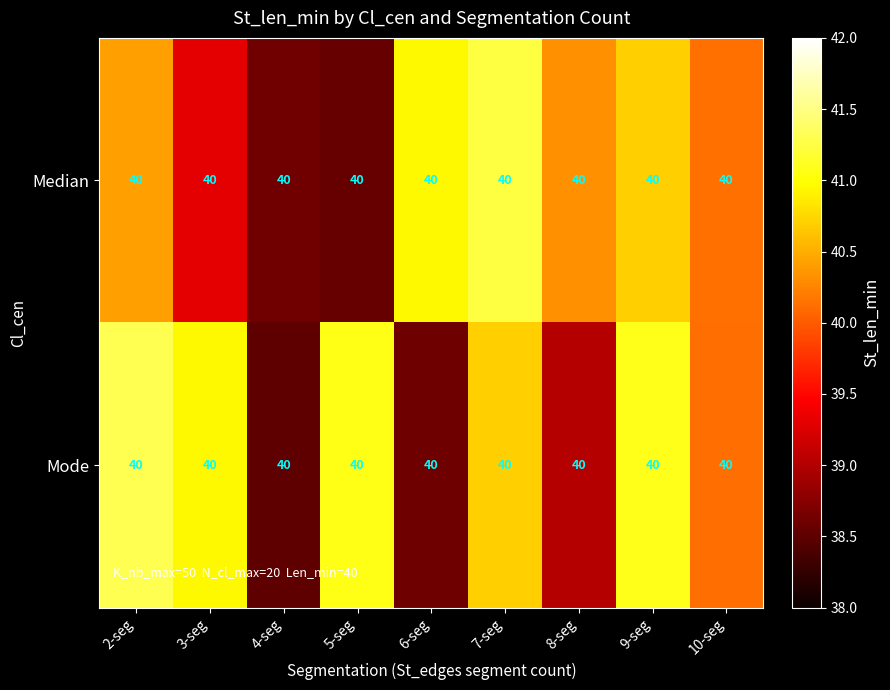

Between 7-seg and 9-seg, which is larger?

7-seg